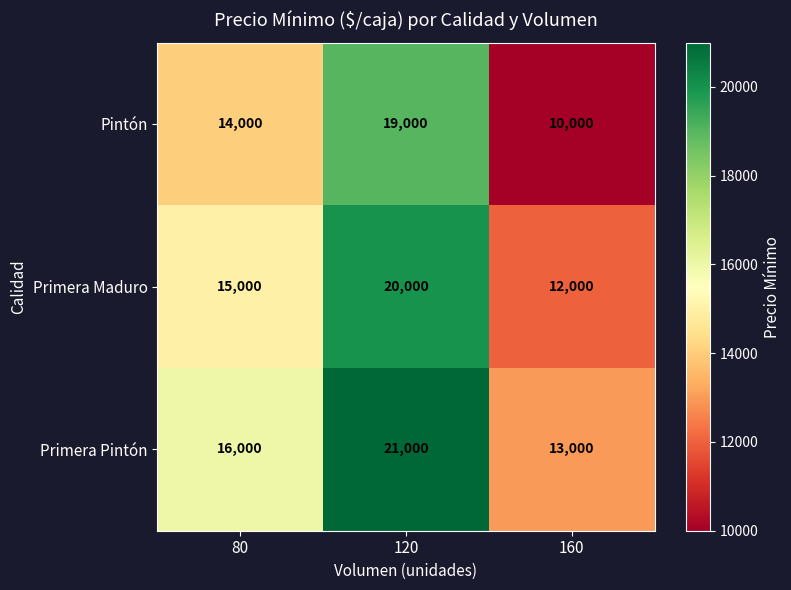

Rank the series by their maximum value, from highest to lowest.

Primera Pintón, Primera Maduro, Pintón